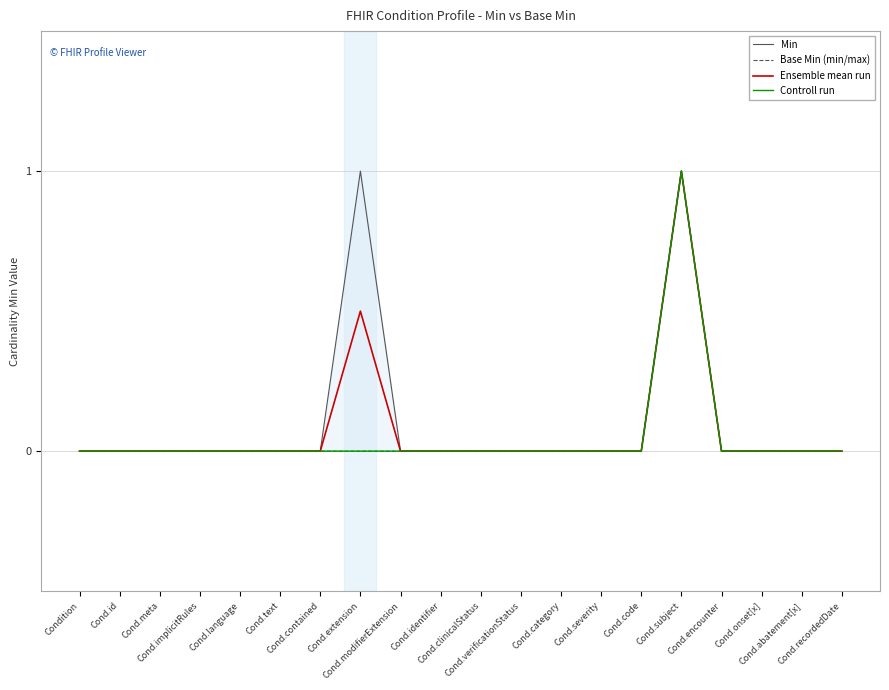

True or false: Base Min (min/max) has more than 1 interior local peaks.

False